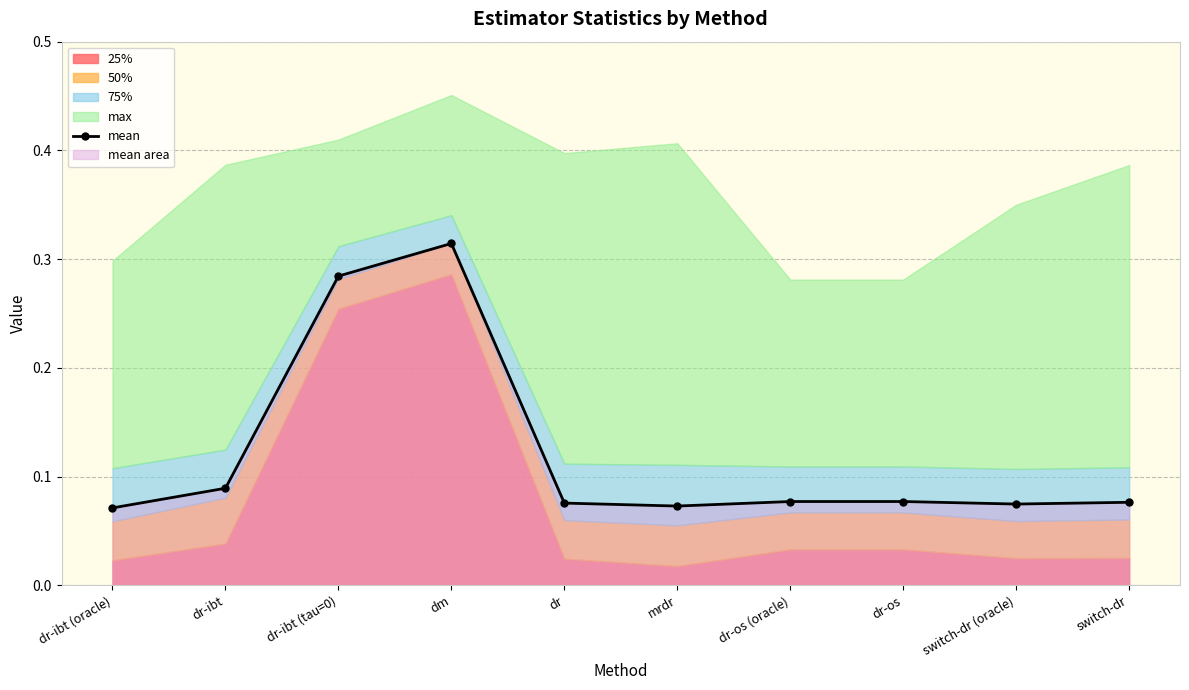

Between switch-dr and dr-ibt (tau=0), which is larger?

dr-ibt (tau=0)